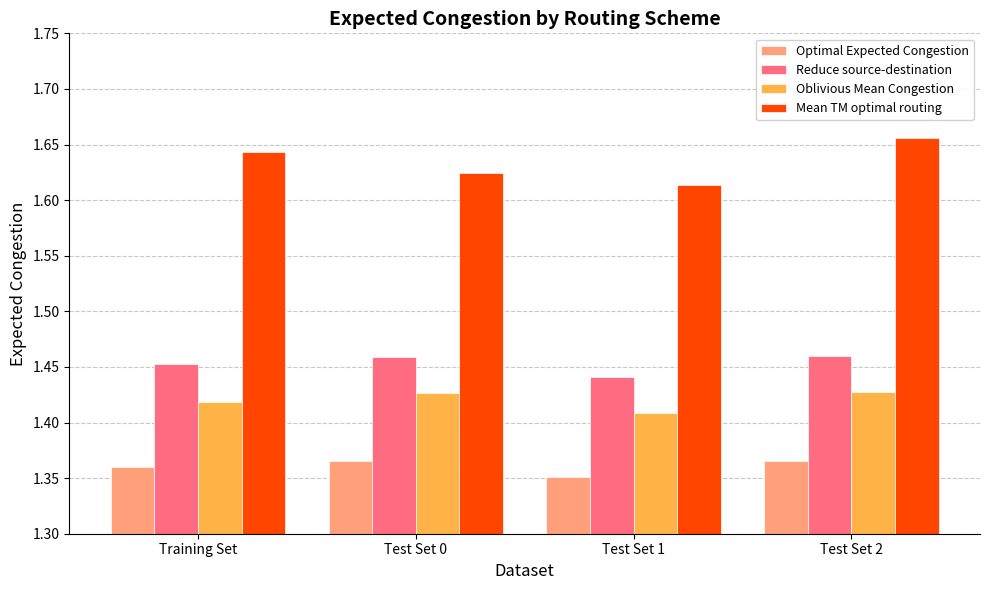

What are all the series names shown in the legend?

Optimal Expected Congestion, Reduce source-destination, Oblivious Mean Congestion, Mean TM optimal routing